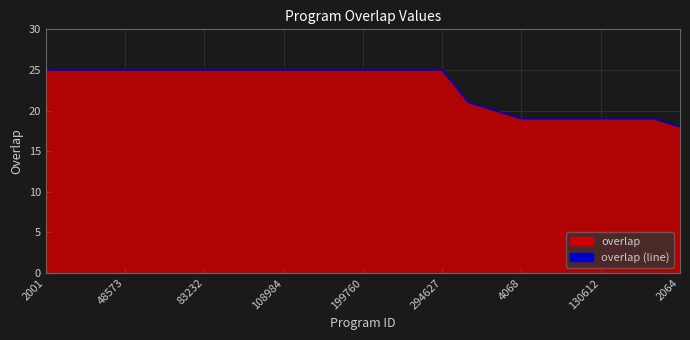

At which category does the chart reach its peak across all series?

2001